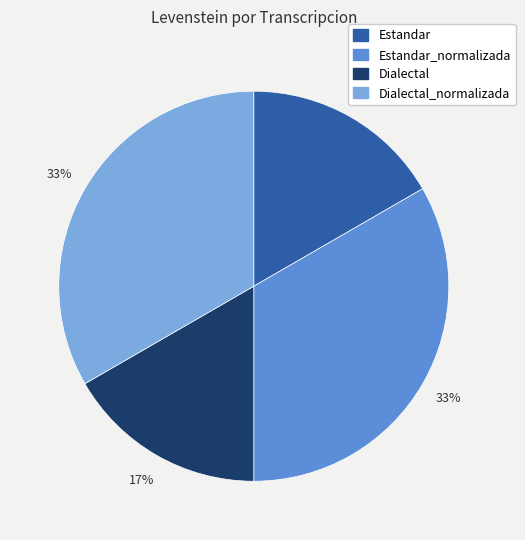

To the nearest percent, what is the average slice percentage?

25%